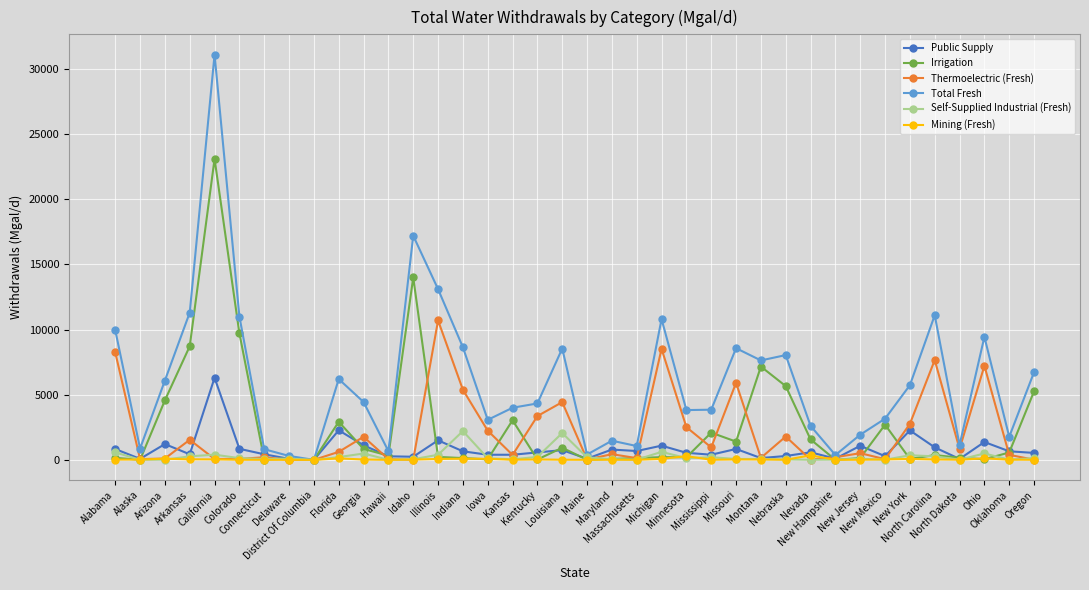

True or false: Irrigation has more than 0 points higher than both neighbors.

True